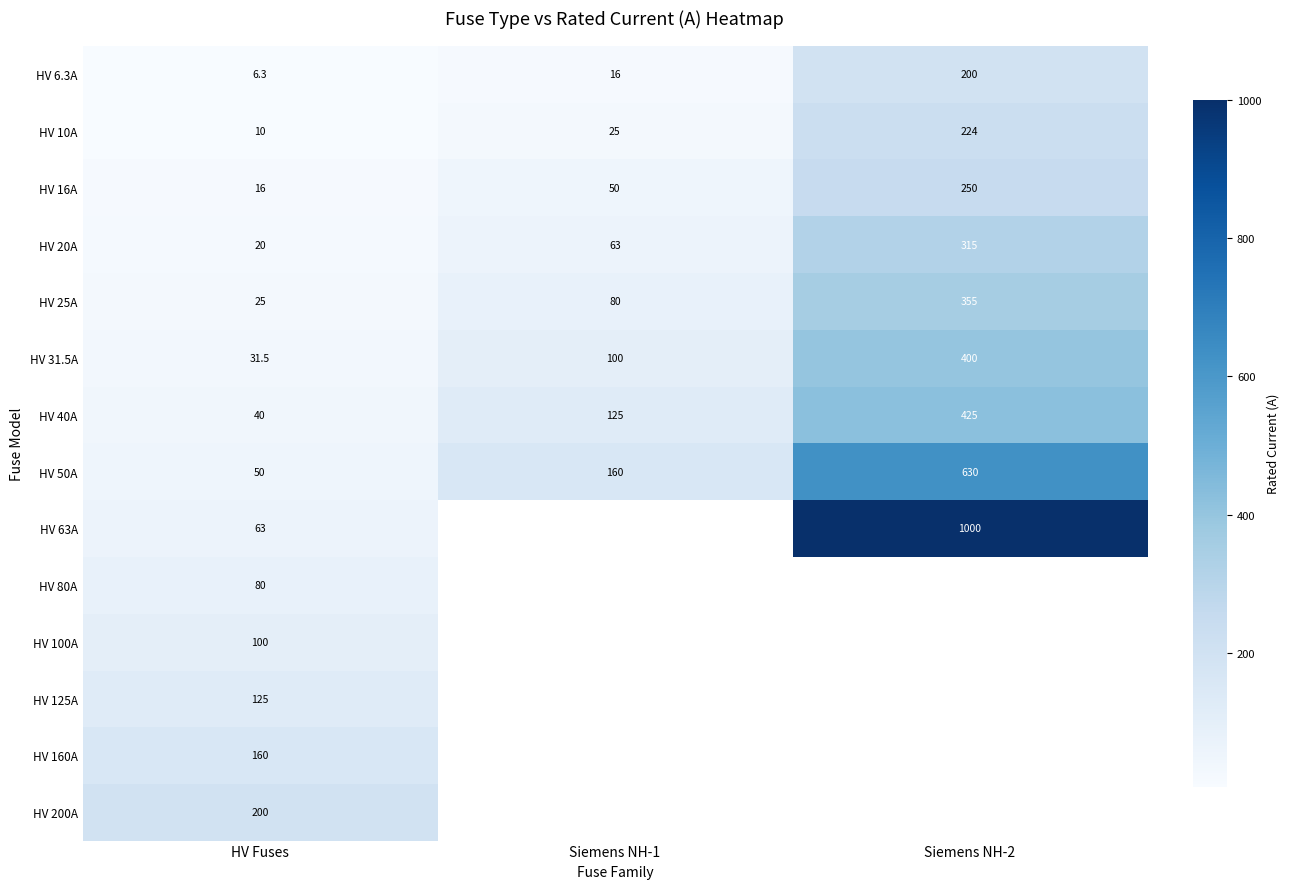

What is the sum of all HV 50A values?

840.0